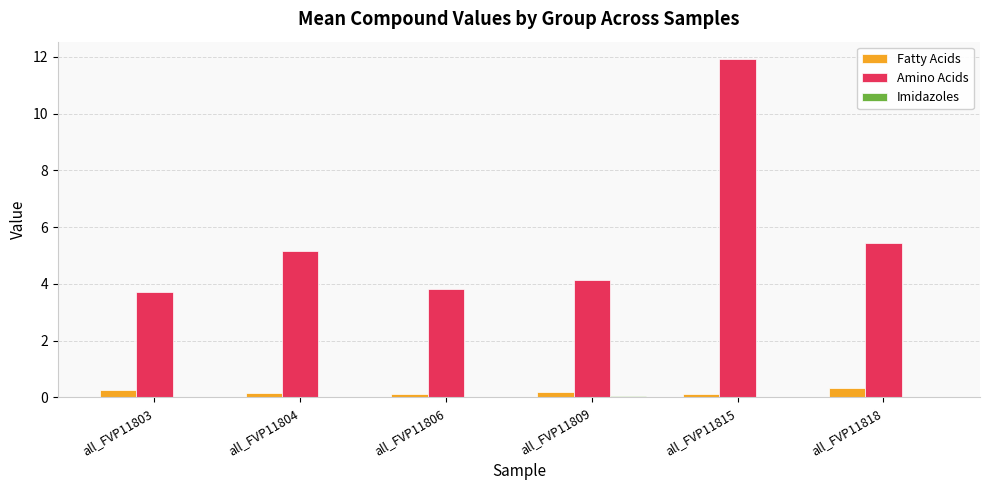

Where is Amino Acids nearest to the value 7?

all_FVP11818